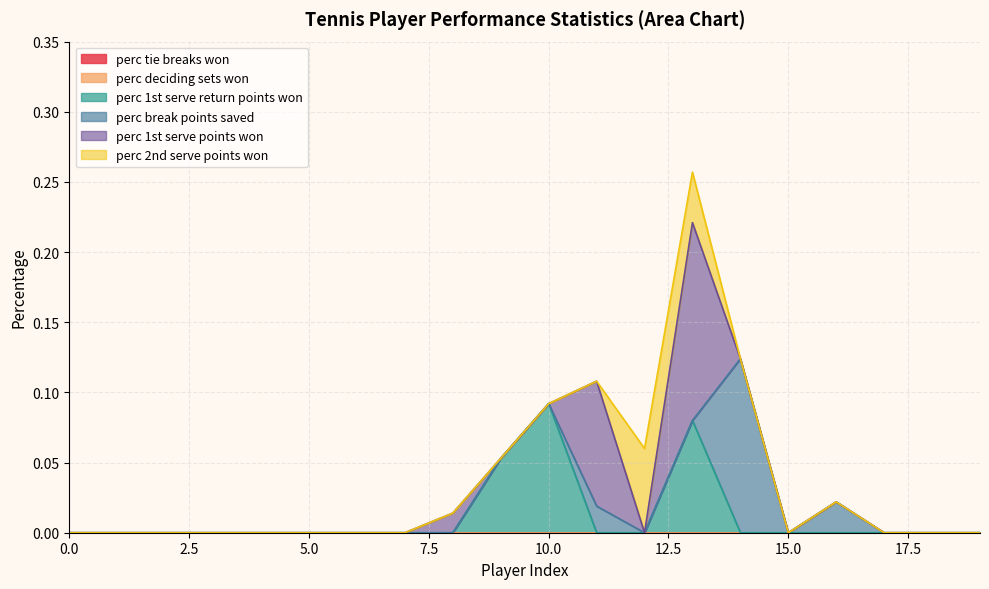

How many lines are shown in the chart?

6